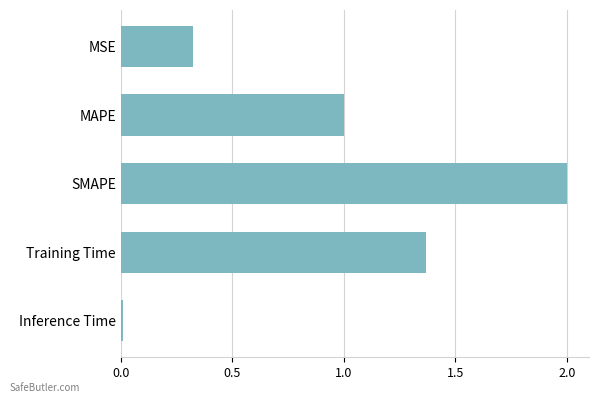

What is the difference between the maximum and second lowest values?

1.7